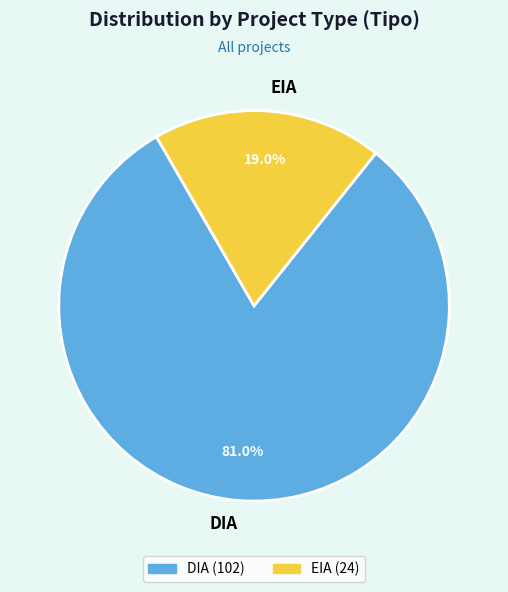

Does DIA represent more than half of the total?

Yes